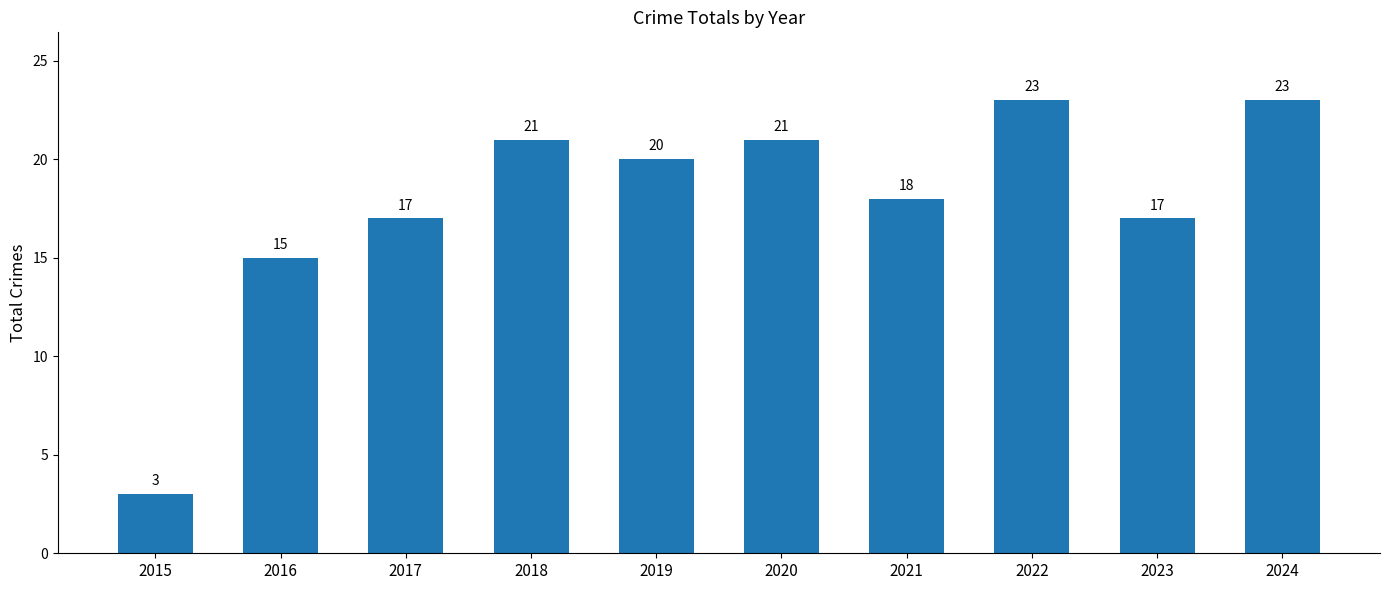

Are the bars horizontal?

No